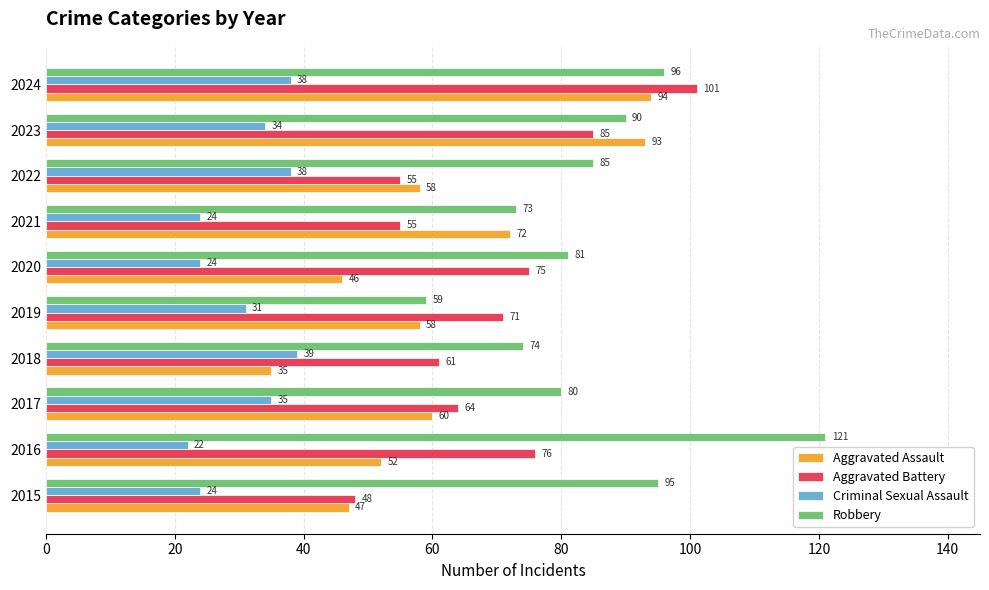

True or false: Aggravated Battery has a value of 71 at 2019.

True